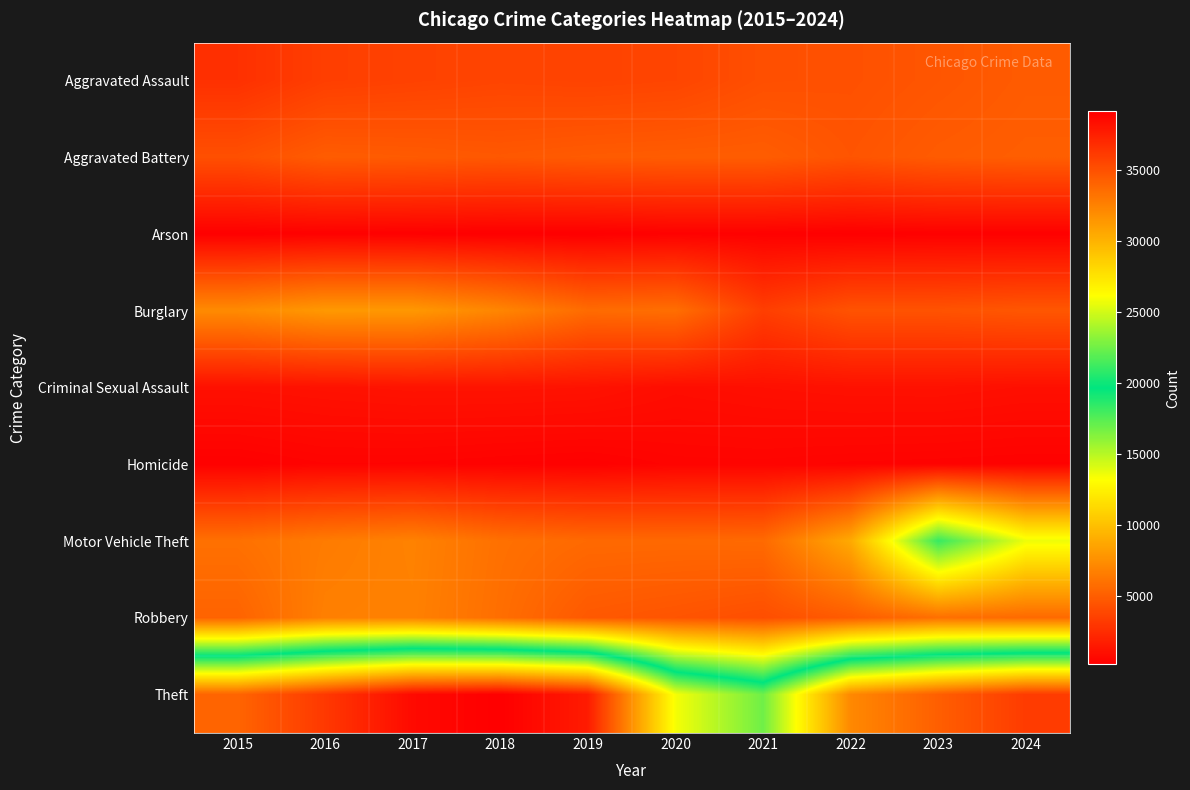

Reading right to left, extract all data points from this chart.

Aggravated Assault: 2024=4906	2023=4623	2022=4367	2021=4300	2020=3784	2019=3678	2018=3755	2017=3601	2016=3451	2015=2725
Aggravated Battery: 2024=5049	2023=4909	2022=4556	2021=4996	2020=4972	2019=4895	2018=4736	2017=4873	2016=4957	2015=4316
Arson: 2024=288	2023=309	2022=240	2021=318	2020=343	2019=220	2018=227	2017=284	2016=318	2015=261
Burglary: 2024=4671	2023=4488	2022=4479	2021=3445	2020=5874	2019=5729	2018=7053	2017=7997	2016=8020	2015=7318
Criminal Sexual Assault: 2024=1042	2023=1149	2022=1140	2021=1058	2020=947	2019=1205	2018=1253	2017=1254	2016=1171	2015=1088
Homicide: 2024=356	2023=396	2022=425	2021=489	2020=476	2019=307	2018=357	2017=430	2016=440	2015=290
Motor Vehicle Theft: 2024=13660	2023=18297	2022=8890	2021=5651	2020=5586	2019=5620	2018=5978	2017=6875	2016=6545	2015=5989
Robbery: 2024=5657	2023=5938	2022=4941	2021=4242	2020=4549	2019=4777	2018=5862	2017=6811	2016=6754	2015=5308
Theft: 2024=36093	2023=34307	2022=32177	2021=22508	2020=25910	2019=37699	2018=39162	2017=38607	2016=36238	2015=34011